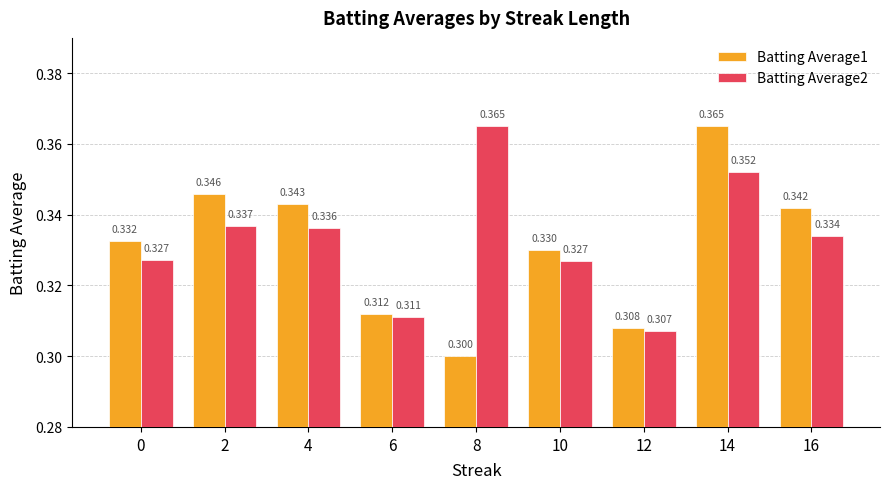

At which category is the sum across all series the highest?

14